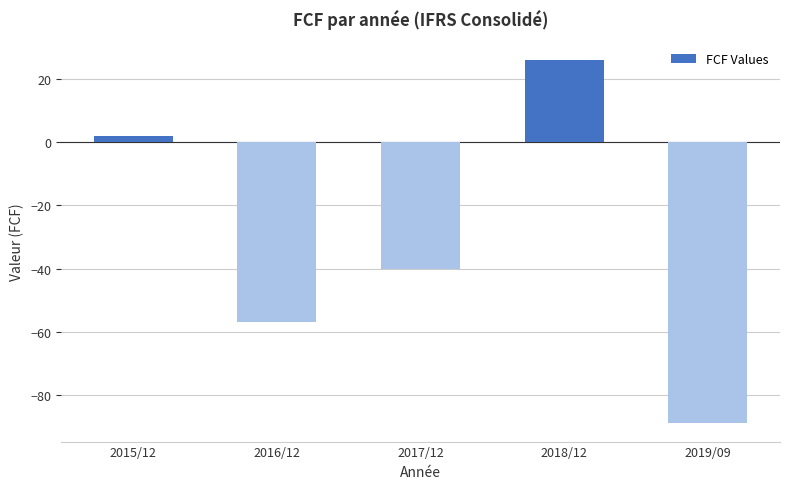

Where does the data first go above -40?

2015/12